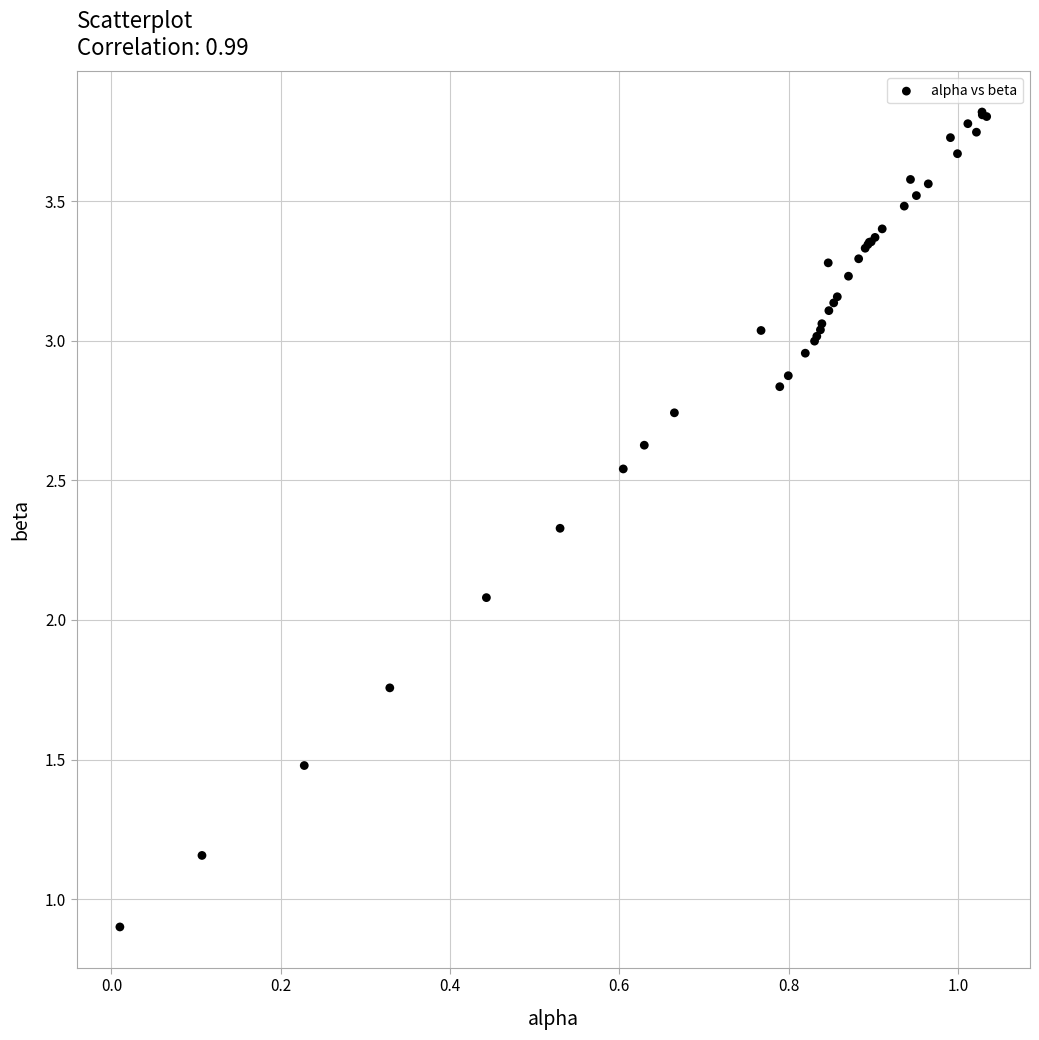

What Y value in the scatter plot is closest to 2?

2.1